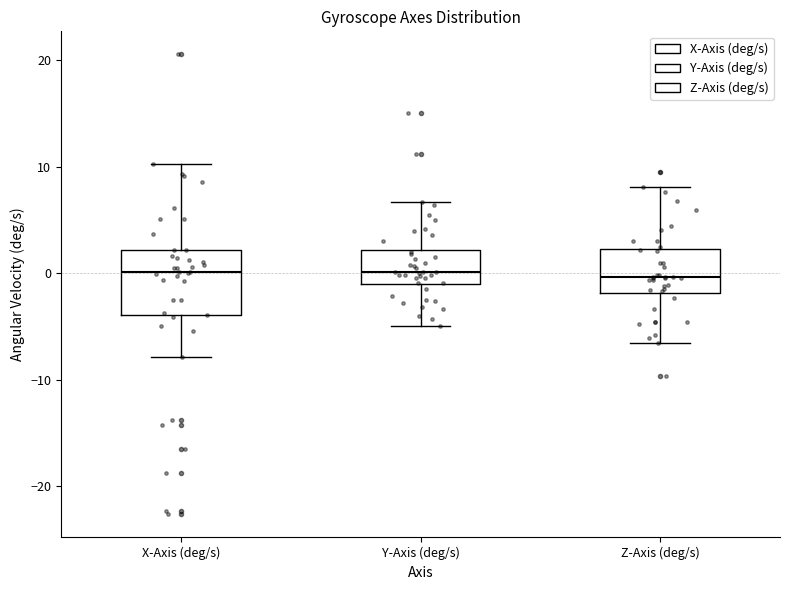

Reading left to right, transcribe this box plot: for each box, give where its median line is, the range the box spans, and where its two whiskers end, as read against the y-axis. The values are not printed on the chart, so give them approximately, as read against the axis.

X-Axis (deg/s): median 0, box -4 to 2, whiskers -8 to 10
Y-Axis (deg/s): median 0, box -1 to 2, whiskers -5 to 7
Z-Axis (deg/s): median 0, box -2 to 2, whiskers -7 to 8